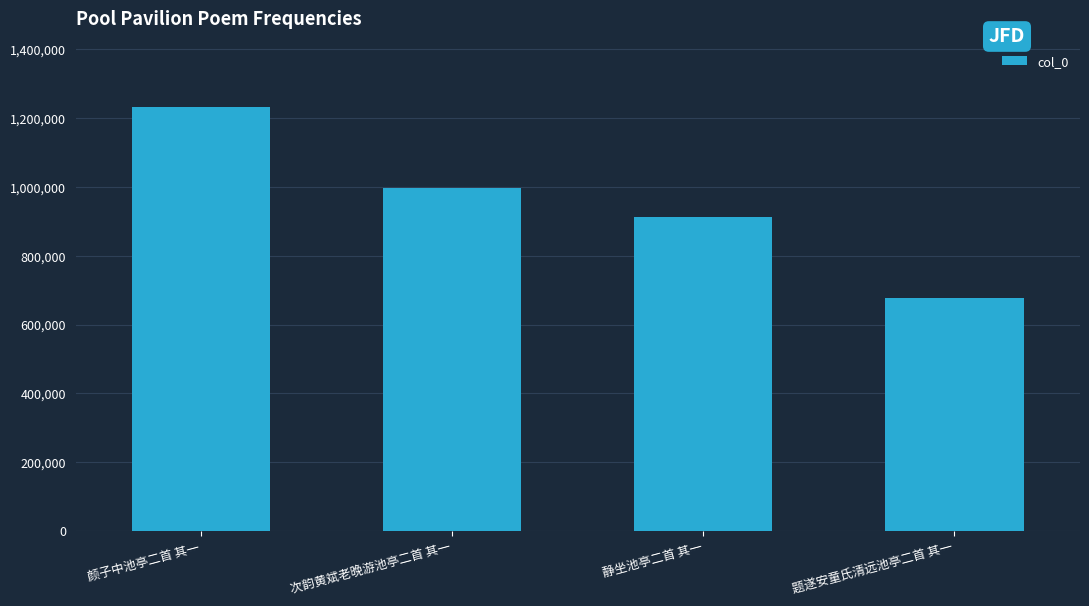

What is the average value?

954633